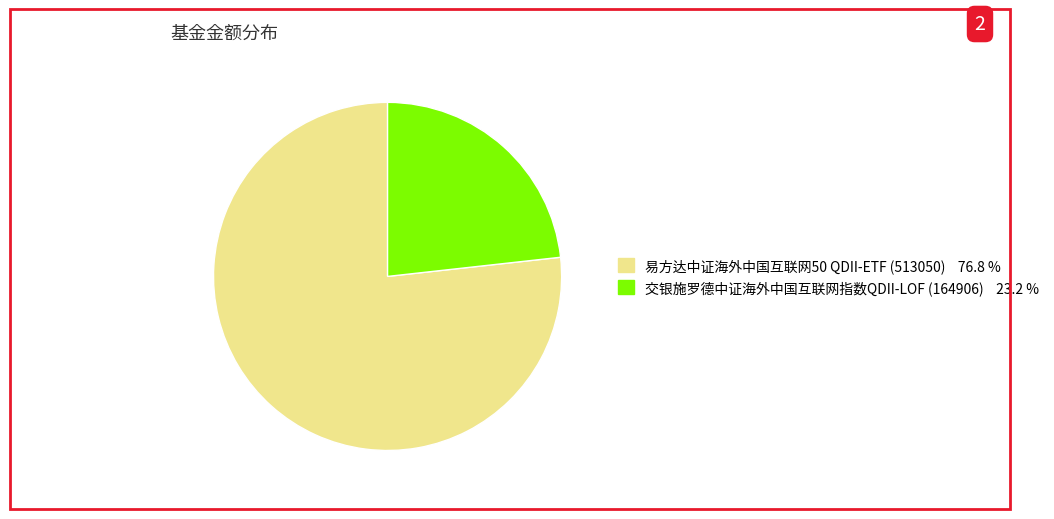

Is it true that 交银施罗德中证海外中国互联网指数QDII-LOF (164906) is 14% of the pie?

False